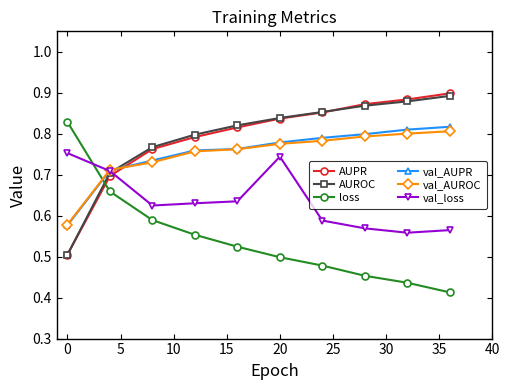

Which series ends up on top after the final intersection of val_AUPR and loss?

val_AUPR